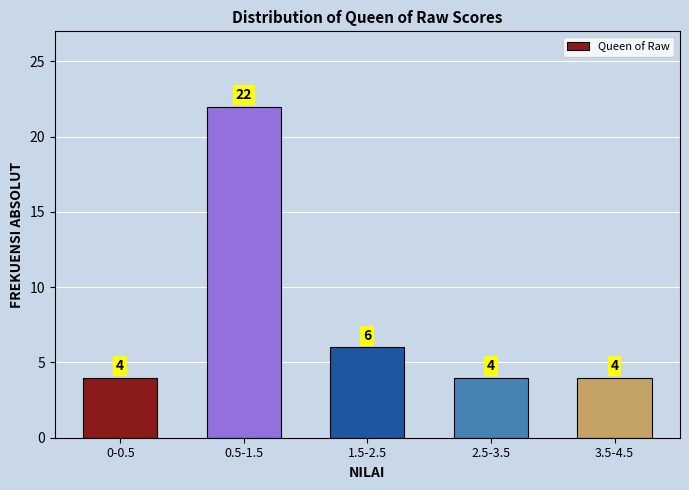

Reading left to right, transcribe all the data shown in this chart.

0-0.5=4	0.5-1.5=22	1.5-2.5=6	2.5-3.5=4	3.5-4.5=4